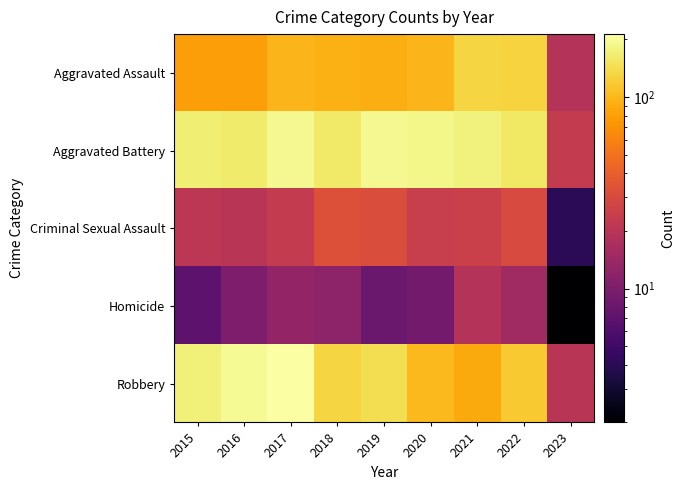

Which label corresponds to the largest value in the chart?

2017